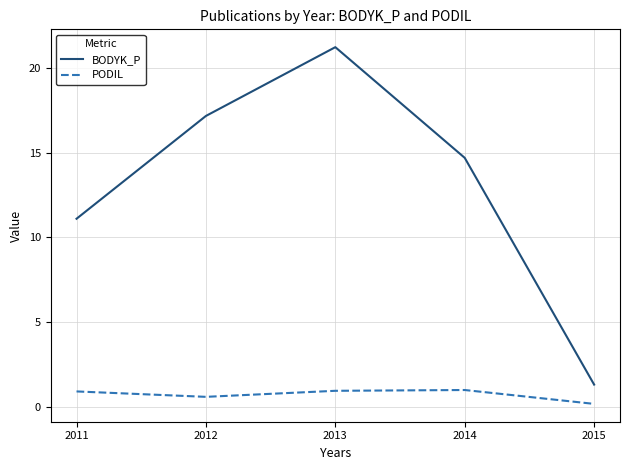

At how many categories does at least one series exceed 8?

4